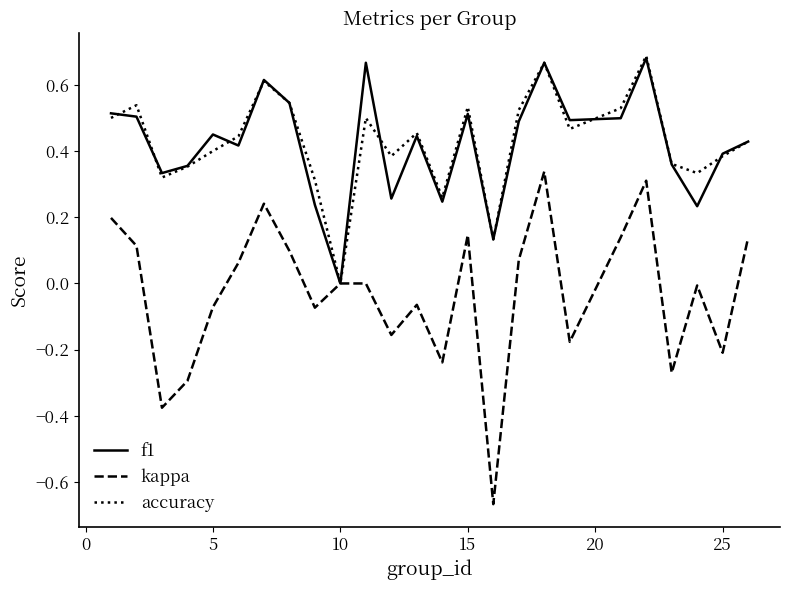

How many lines are shown in the chart?

3